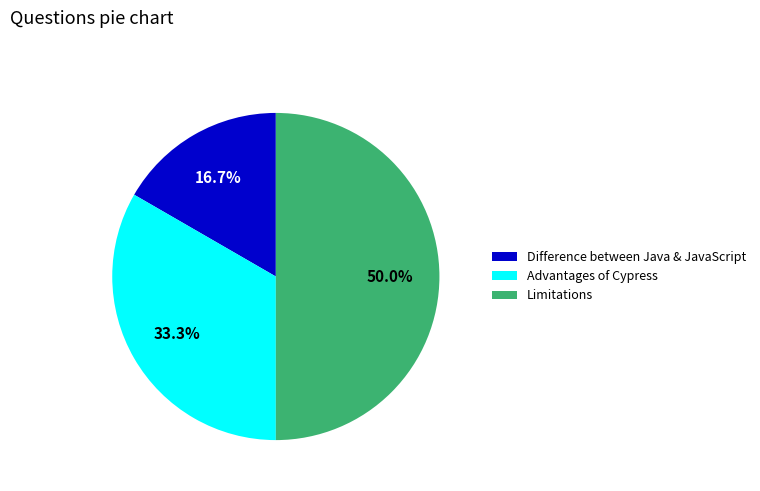

To the nearest percent, what is the combined percentage of Limitations and Advantages of Cypress?

83%